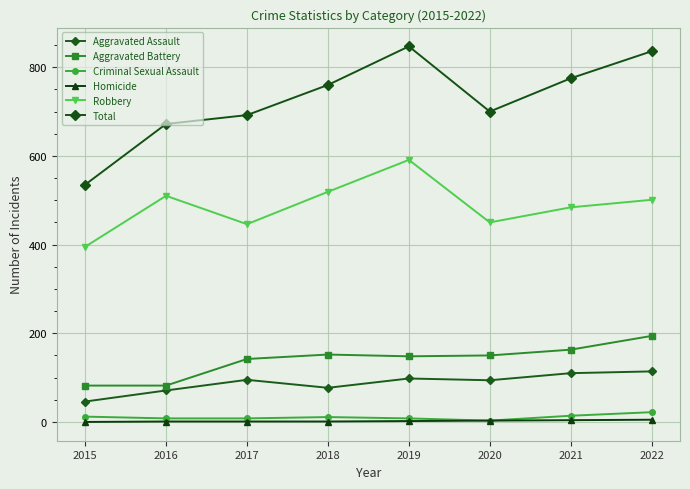

True or false: Total and Aggravated Battery intersect in this chart.

False